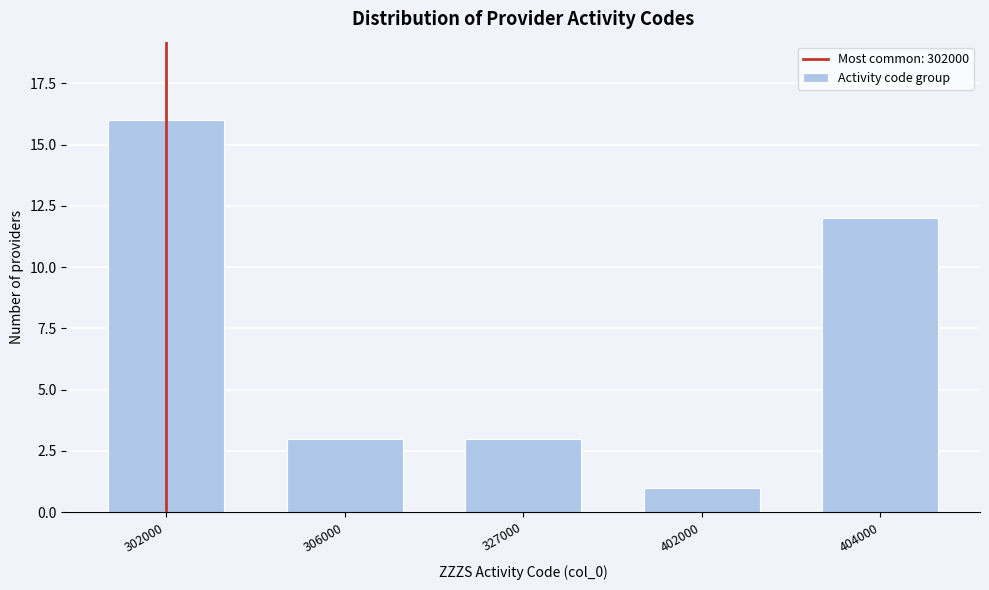

Reading right to left, transcribe all the data shown in this chart.

12	1	3	3	16